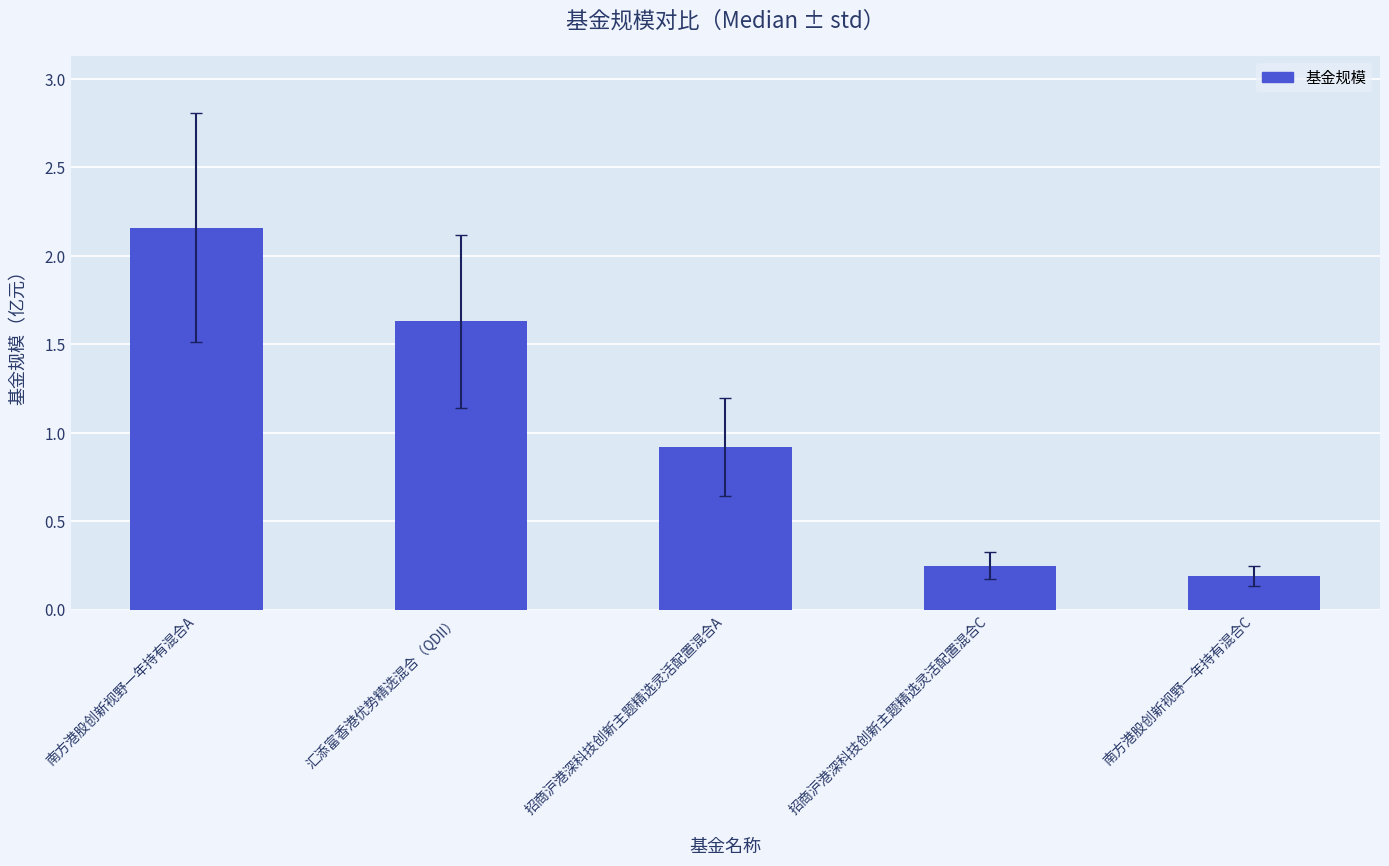

Which has a higher value, 汇添富香港优势精选混合（QDII） or 招商沪港深科技创新主题精选灵活配置混合C?

汇添富香港优势精选混合（QDII）